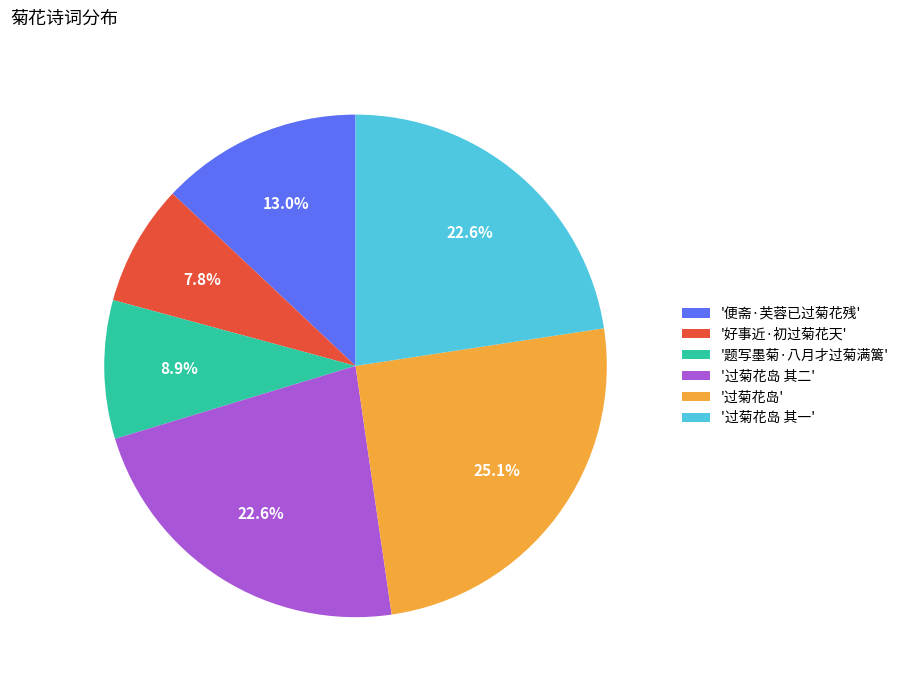

Between '过菊花岛' and '题写墨菊·八月才过菊满篱', which is larger?

'过菊花岛'